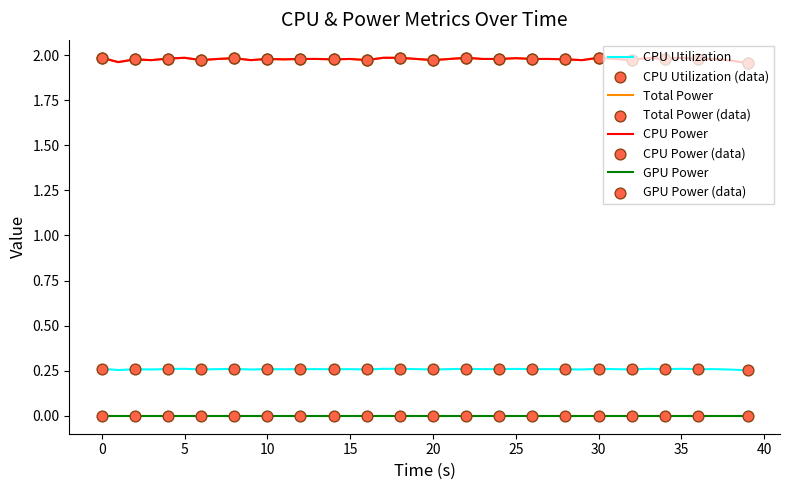

Which series has the largest total across all categories?

Total Power